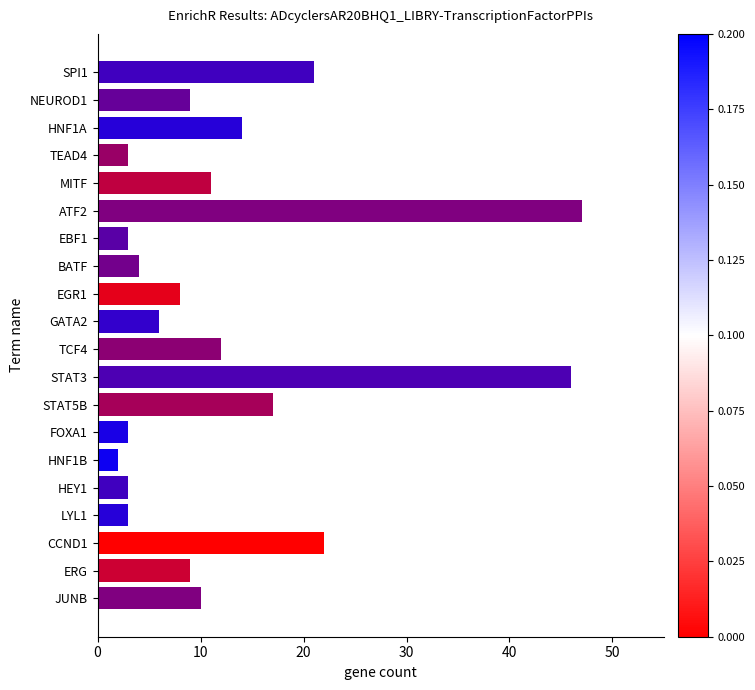

Reading bottom to top, list all the values displayed in this chart.

10	9	22	3	3	2	3	17	46	12	6	8	4	3	47	11	3	14	9	21